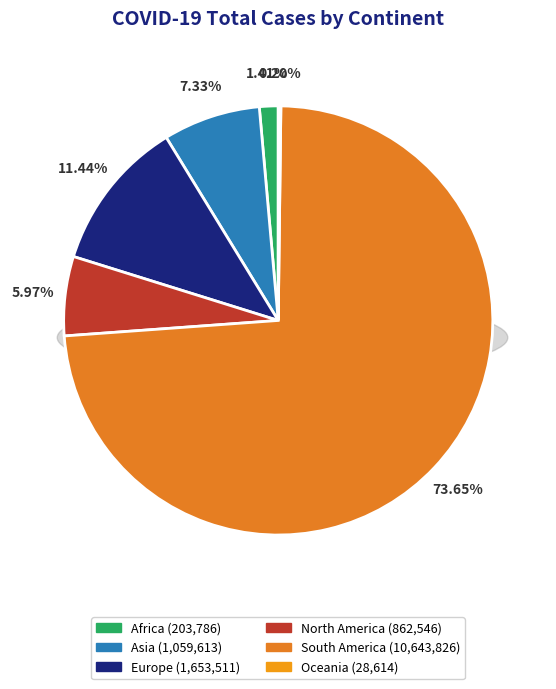

Is there any slice that represents more than half of the pie?

Yes